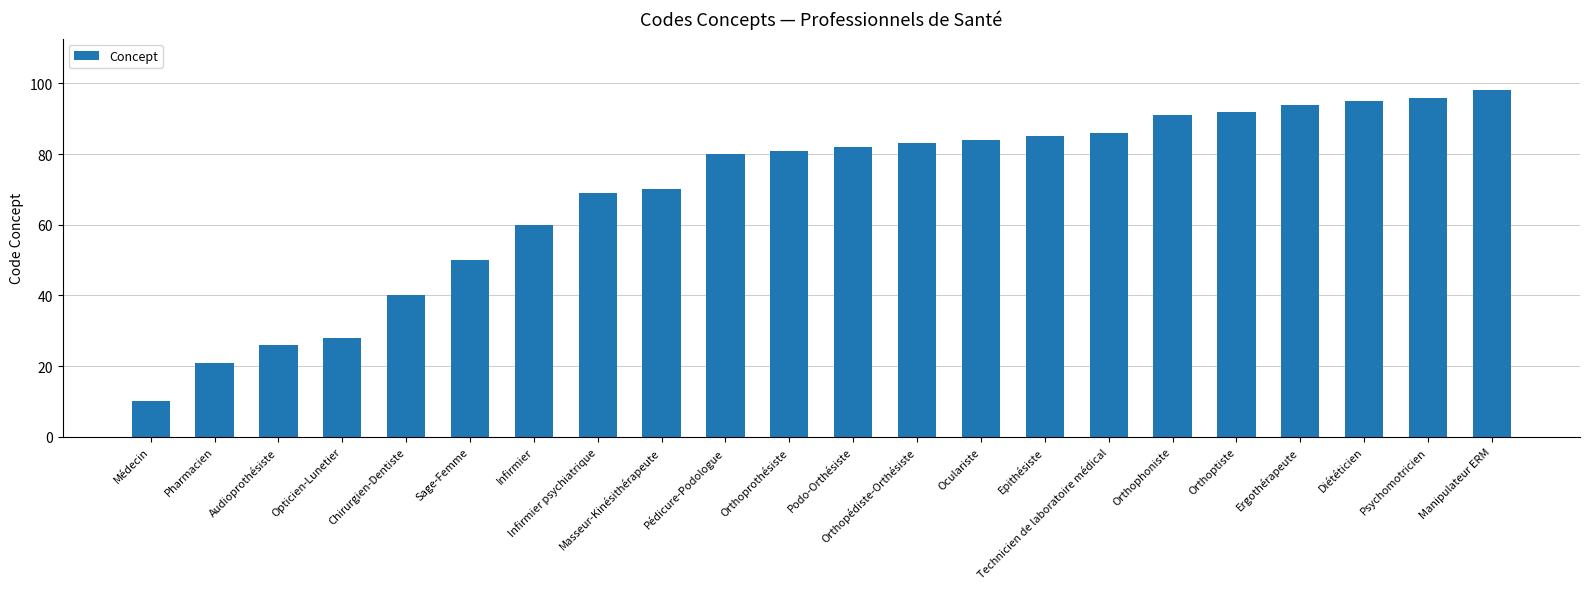

How many values are below 82?

11